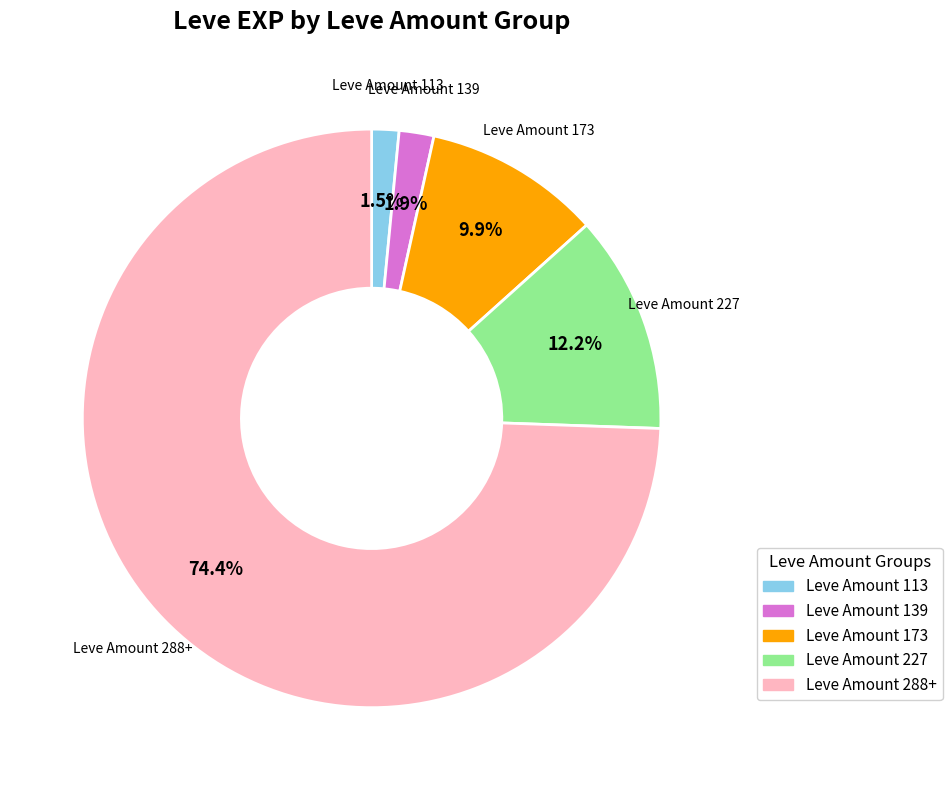

Is there any slice that represents more than half of the pie?

Yes